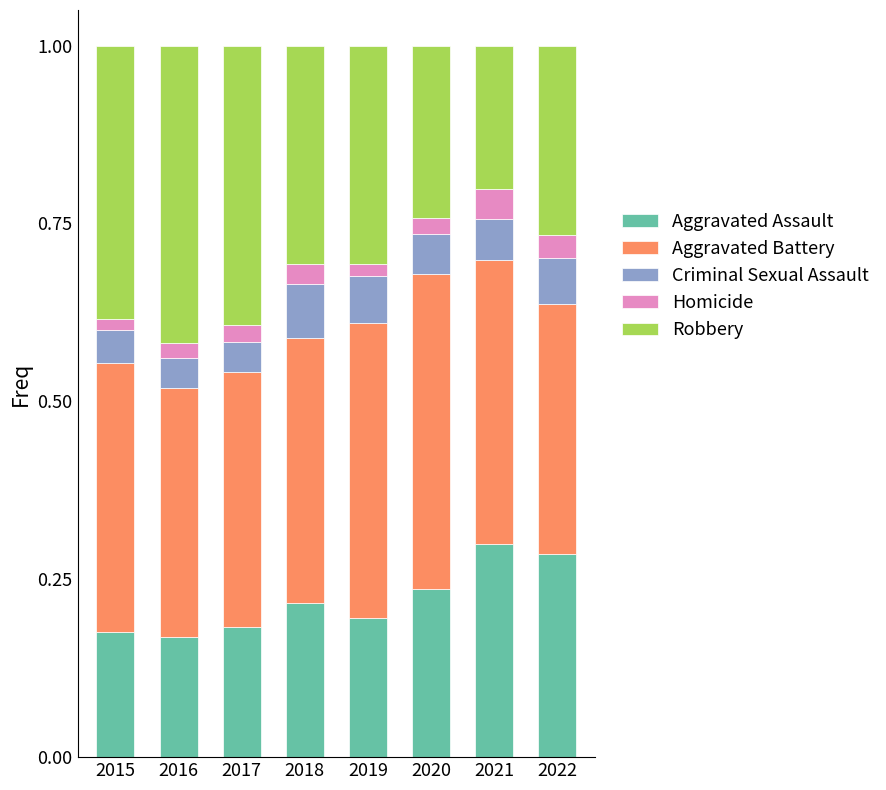

Count the Aggravated Battery values in the range 0 to 1.

8